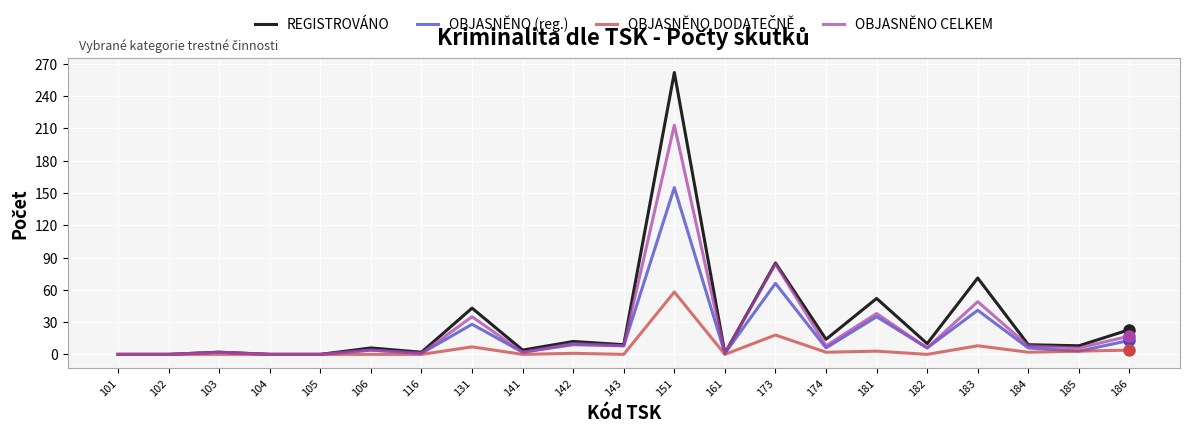

Which category has the highest value in the OBJASNĚNO CELKEM series?

151